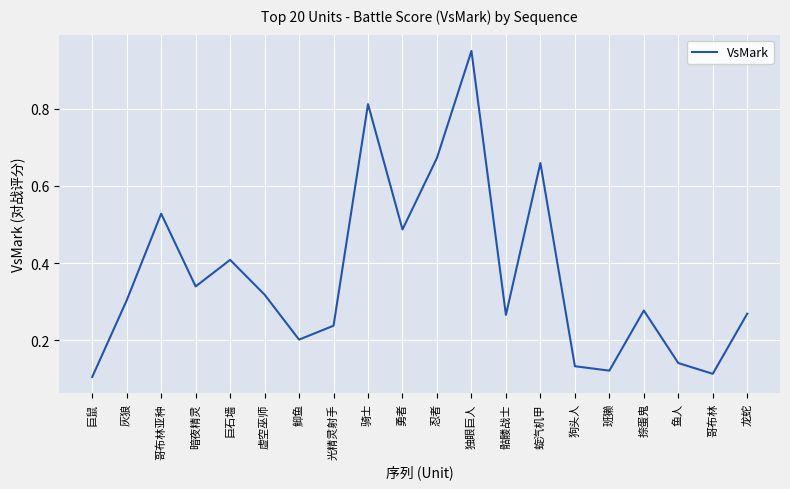

Between 灰狼 and 虚空巫师, which is larger?

虚空巫师